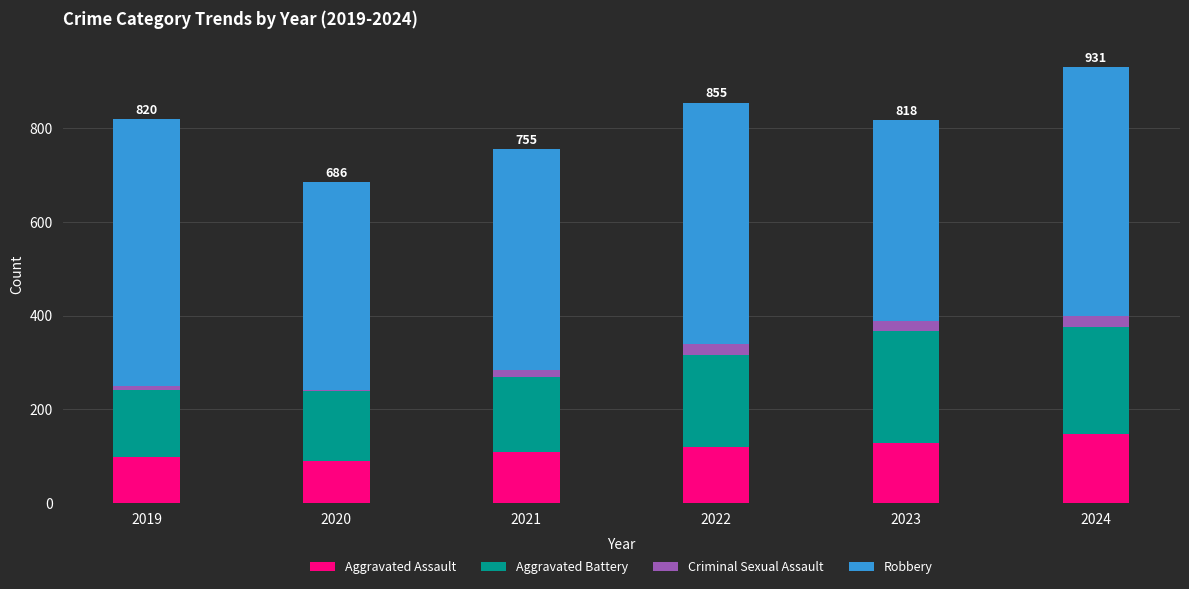

Reading left to right, transcribe the values for Aggravated Assault.

2019=97	2020=90	2021=109	2022=119	2023=127	2024=148